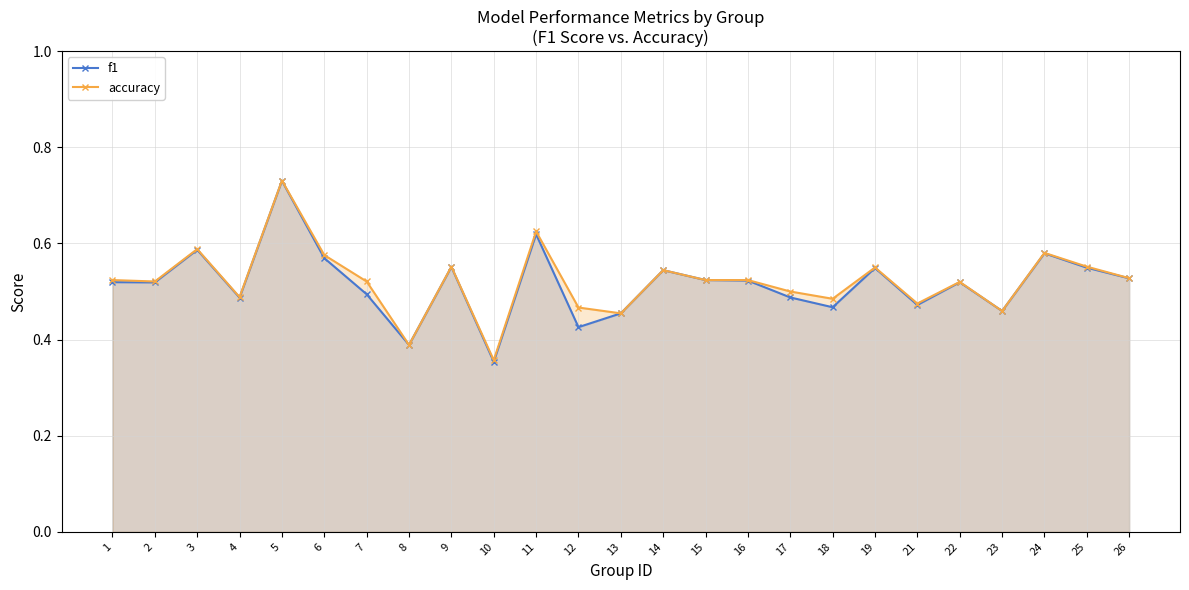

What is the value of the accuracy point at the 12th from the left?

0.5